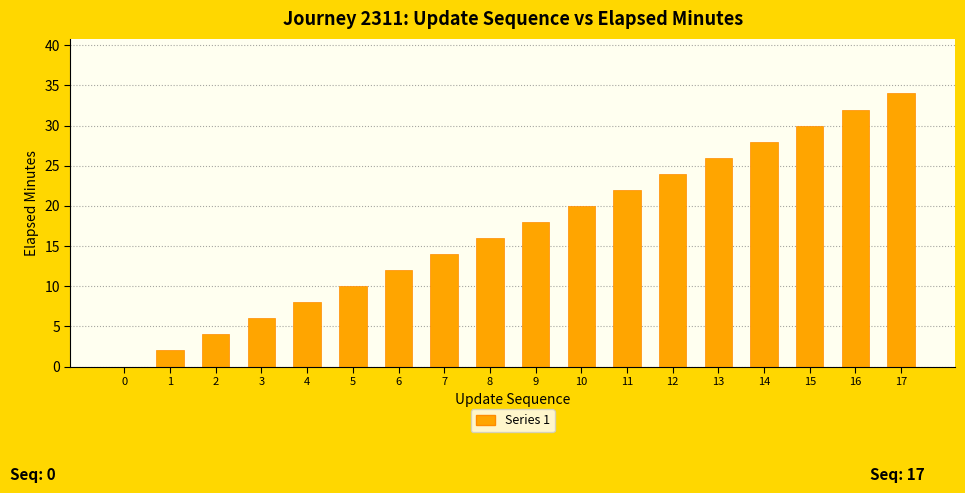

How many distinct data groups are displayed?

1